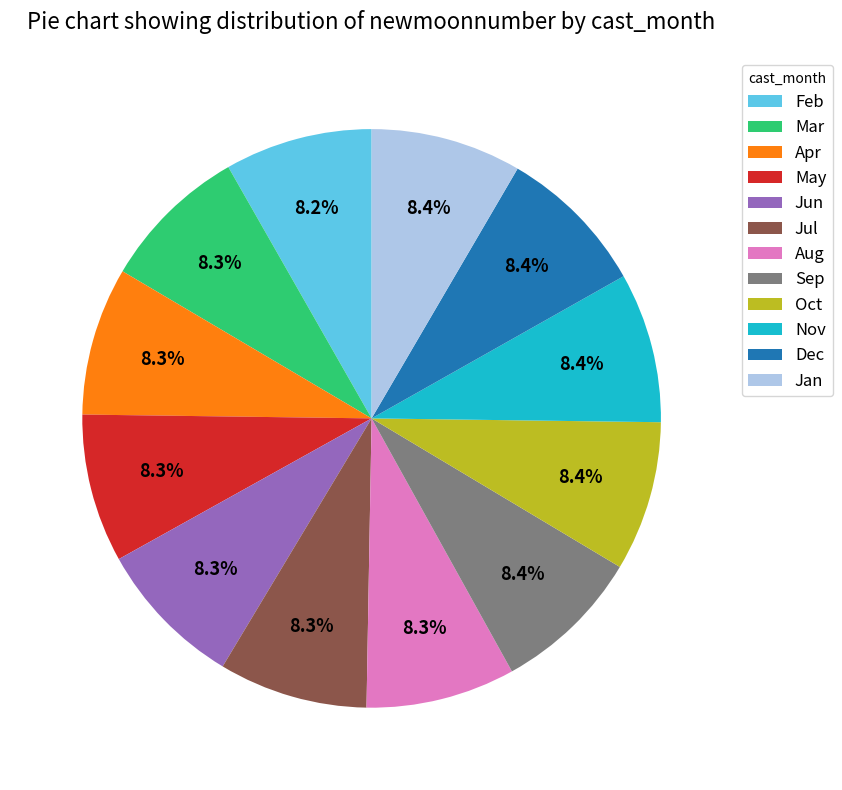

How many slices are in this pie chart?

12